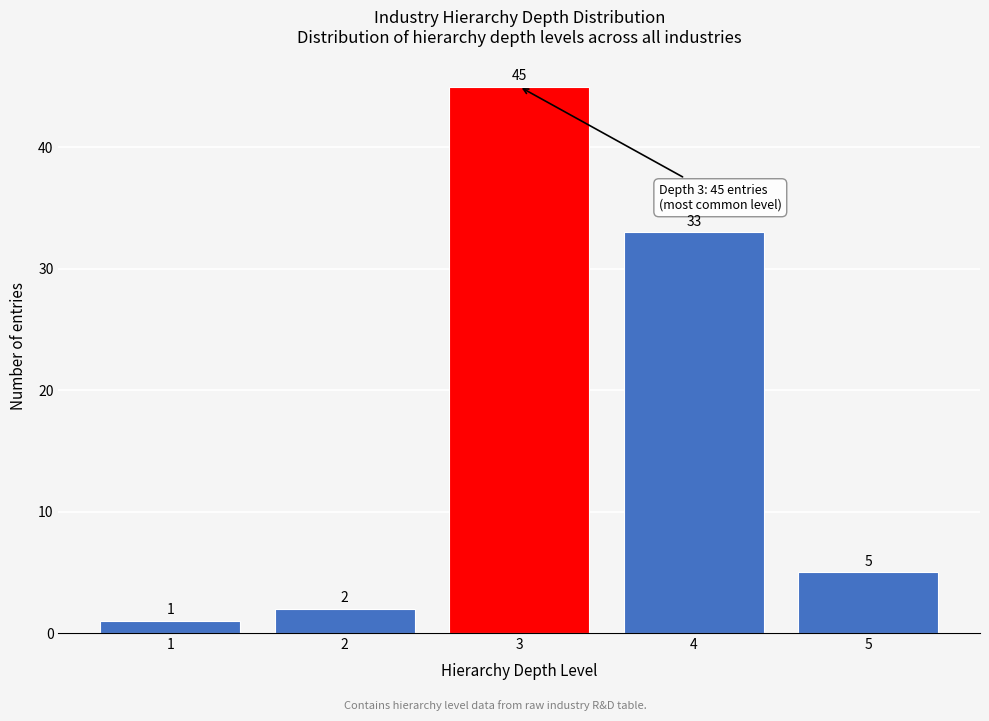

Reading left to right, extract all data points from this chart.

1	2	45	33	5